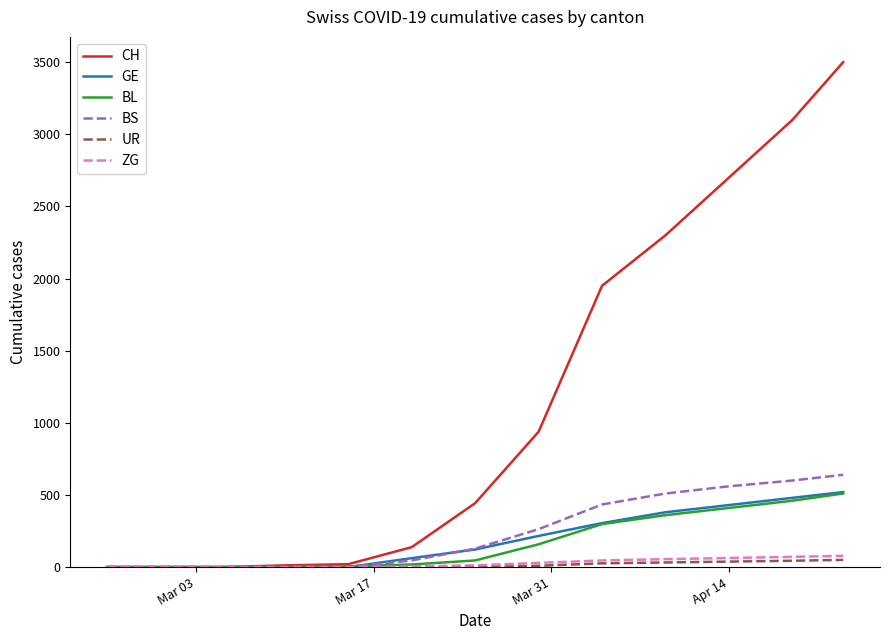

Which series has the largest total across all categories?

CH